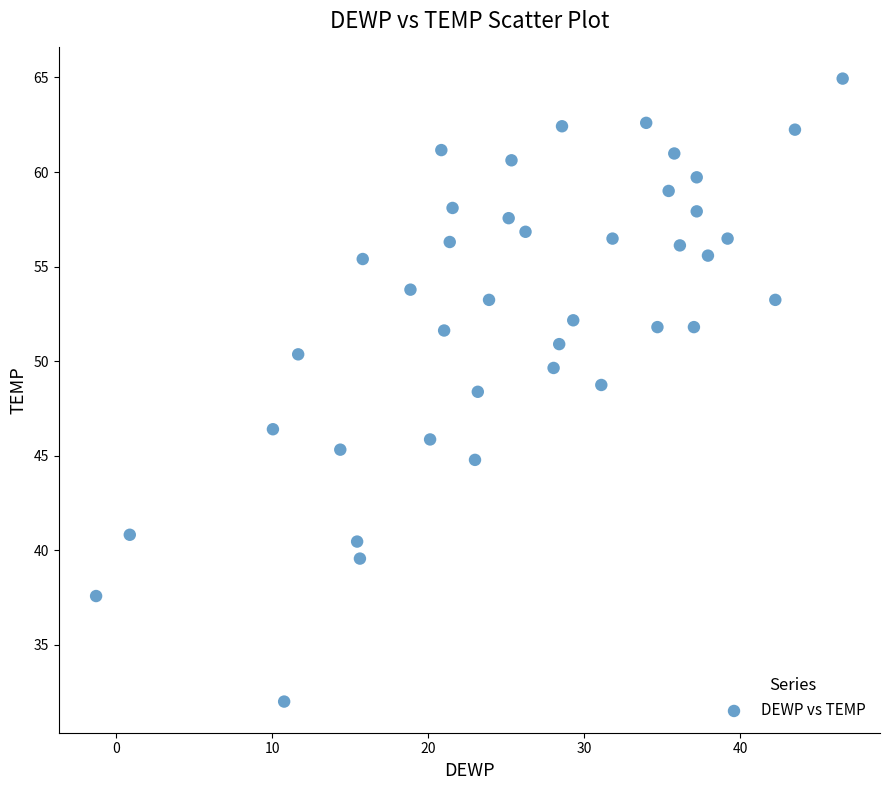

What is the range of Y values (max minus min)?

32.9